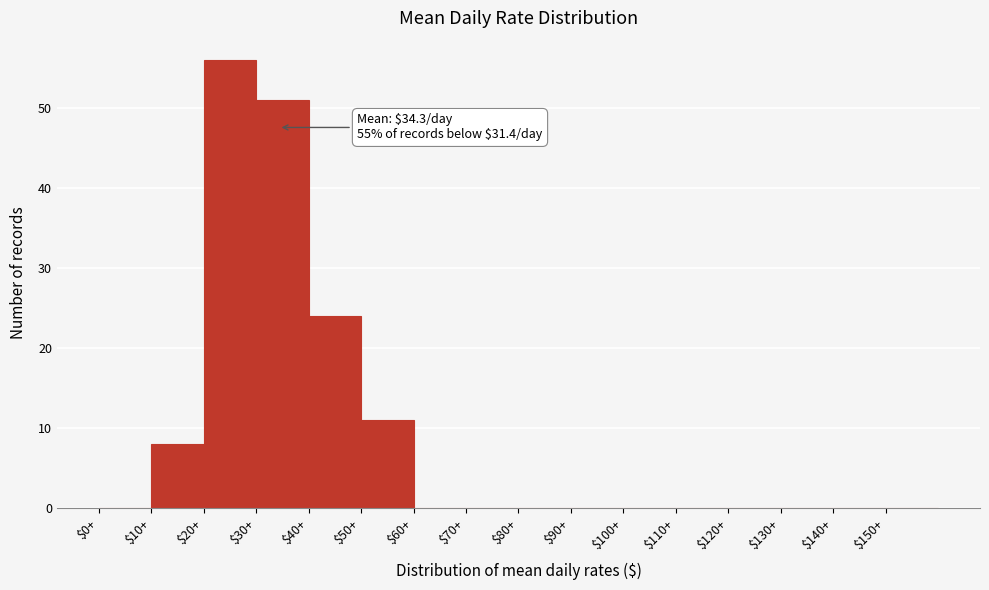

Over which range of the x-axis is the bar tallest?

20 to 30